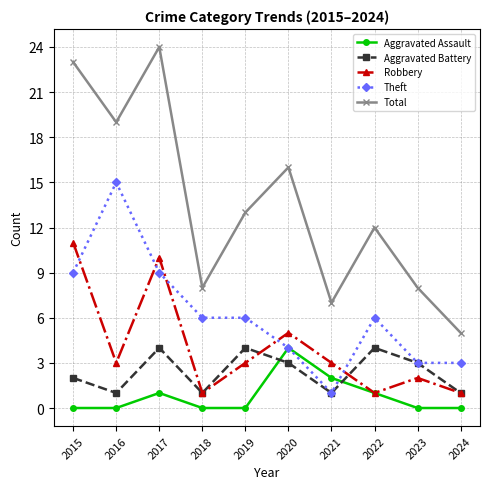

What are all the series names shown in the legend?

Aggravated Assault, Aggravated Battery, Robbery, Theft, Total